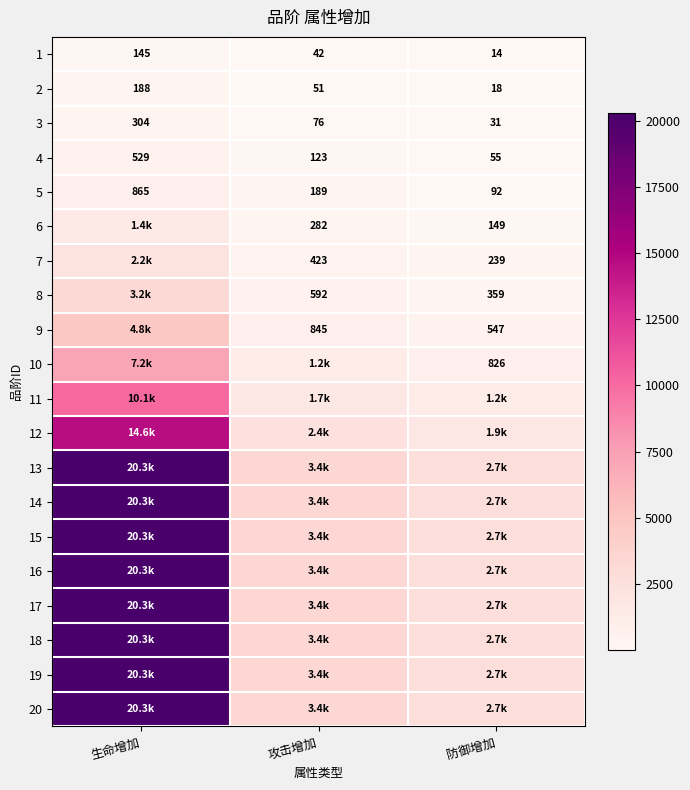

True or false: 5 has a value of 865 at 生命增加.

True